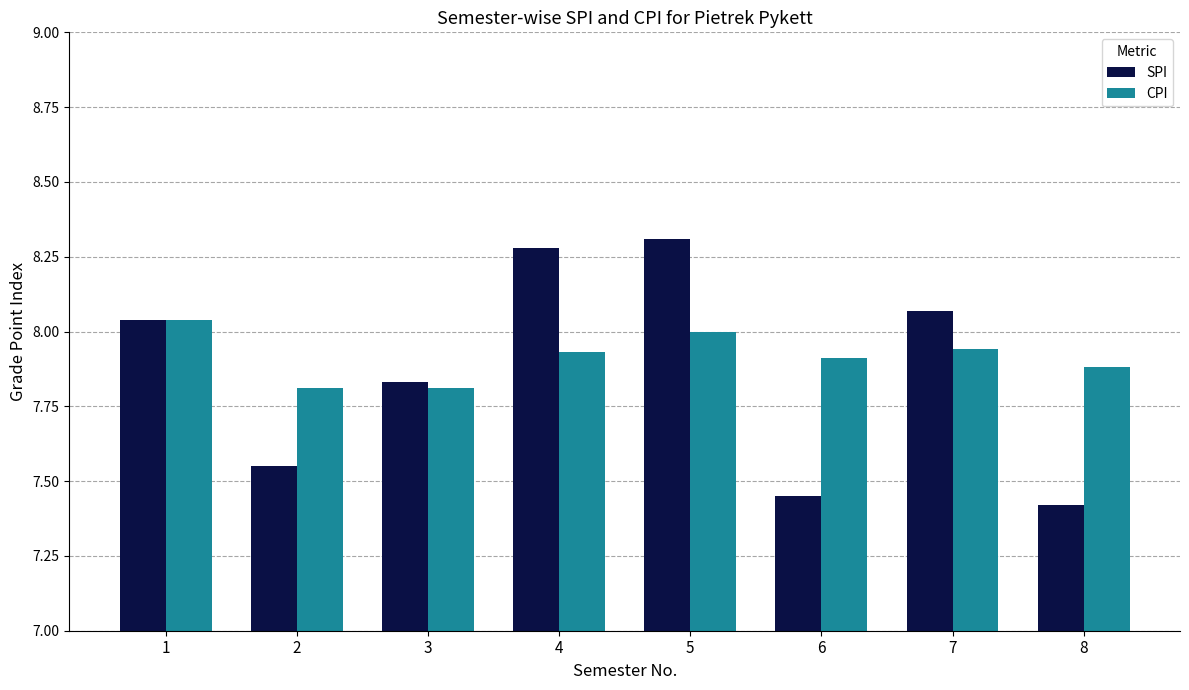

How many distinct data groups are displayed?

2